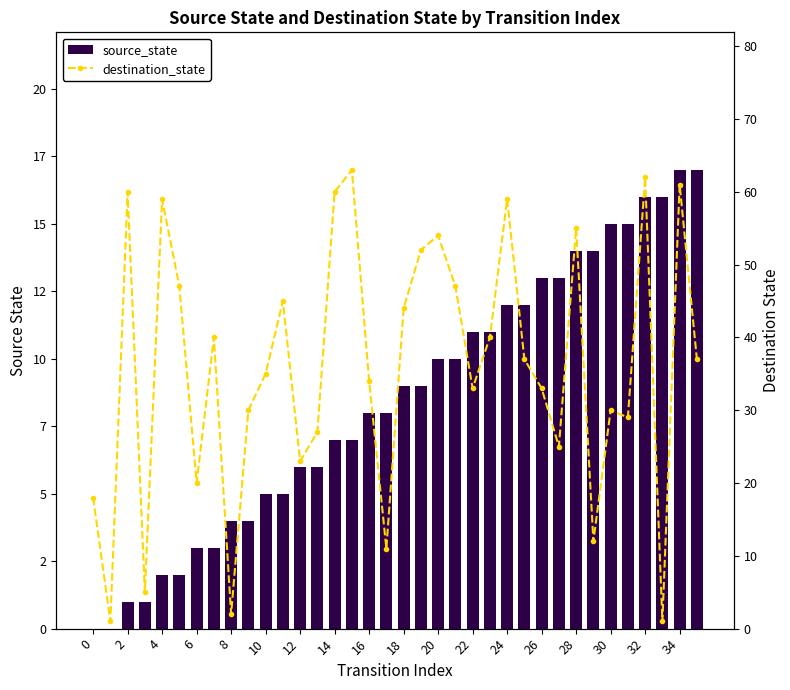

True or false: destination_state has a value of 64 at 22.

False